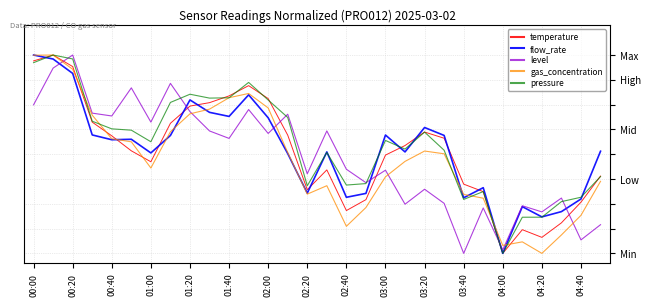

What are all the series names shown in the legend?

temperature, flow_rate, level, gas_concentration, pressure